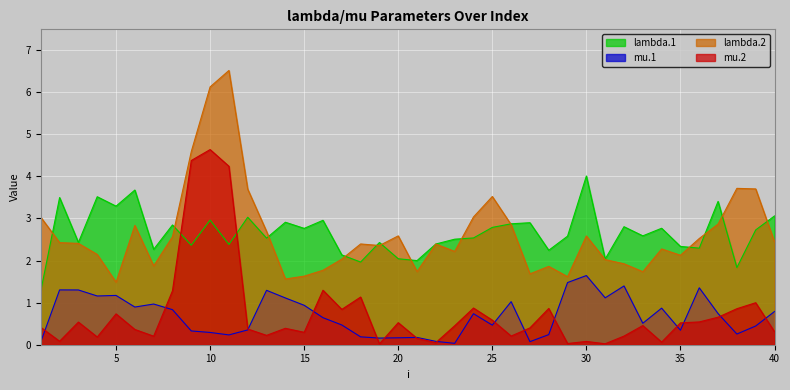

Where does the lambda.2 series first go above 2?

1